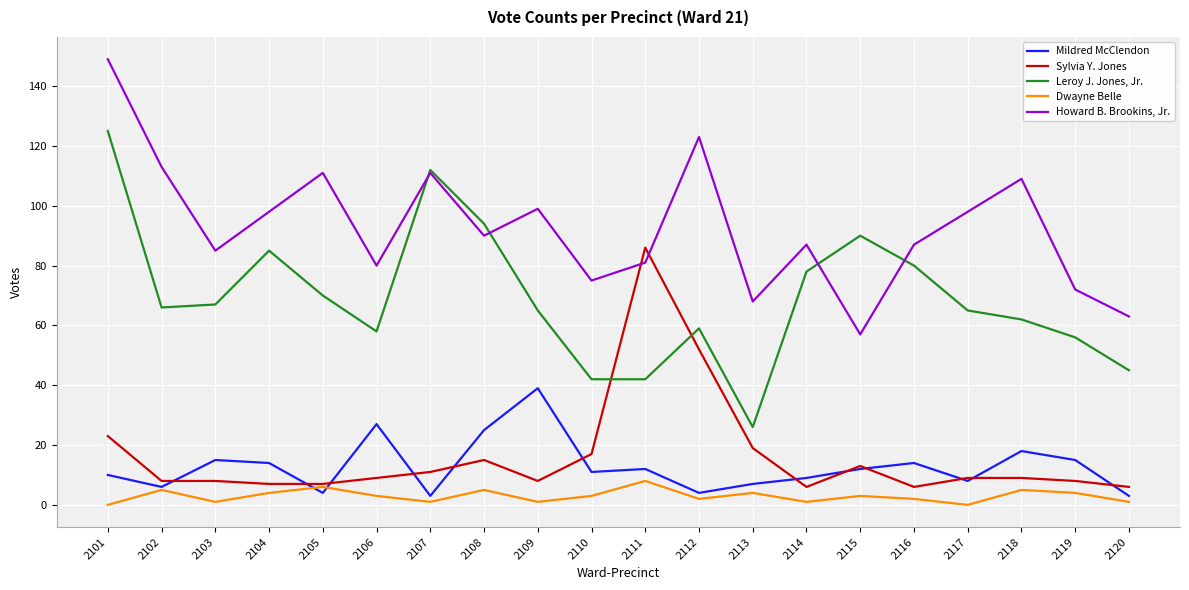

What is the minimum value for Howard B. Brookins, Jr.?

57